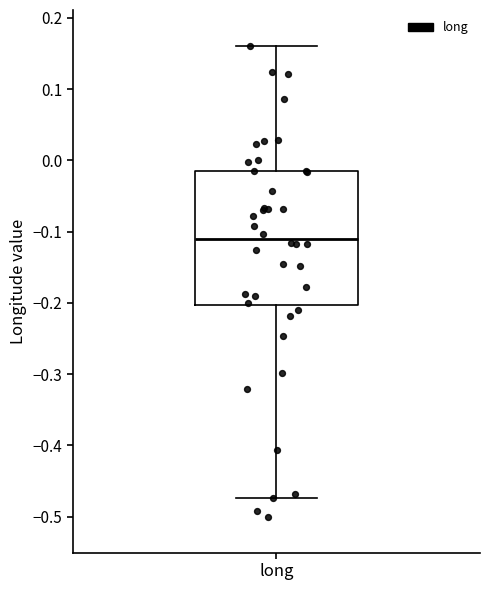

Transcribe this box plot: give where the median line is, the range the box spans, and where the two whiskers end, as read against the y-axis. The values are not printed on the chart, so give them approximately, as read against the axis.

median -0.11, box -0.20 to -0.02, whiskers -0.47 to 0.16